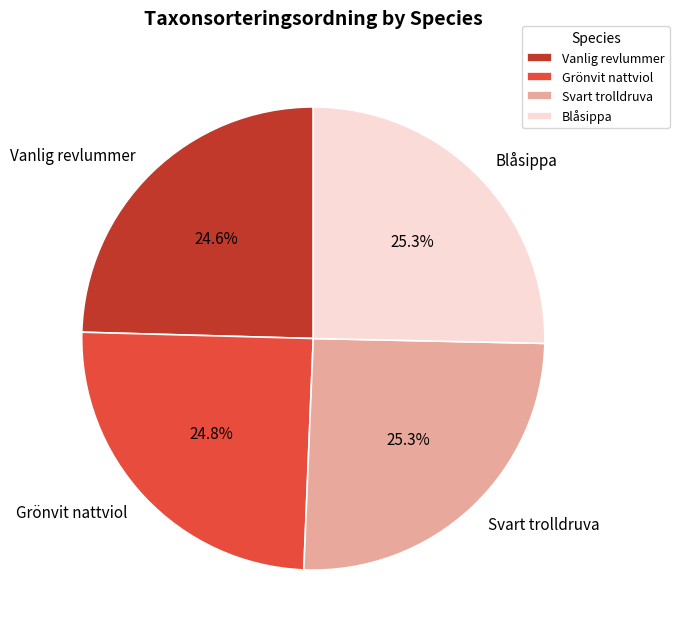

To the nearest percent, what is the combined percentage of Vanlig revlummer and Grönvit nattviol?

49%